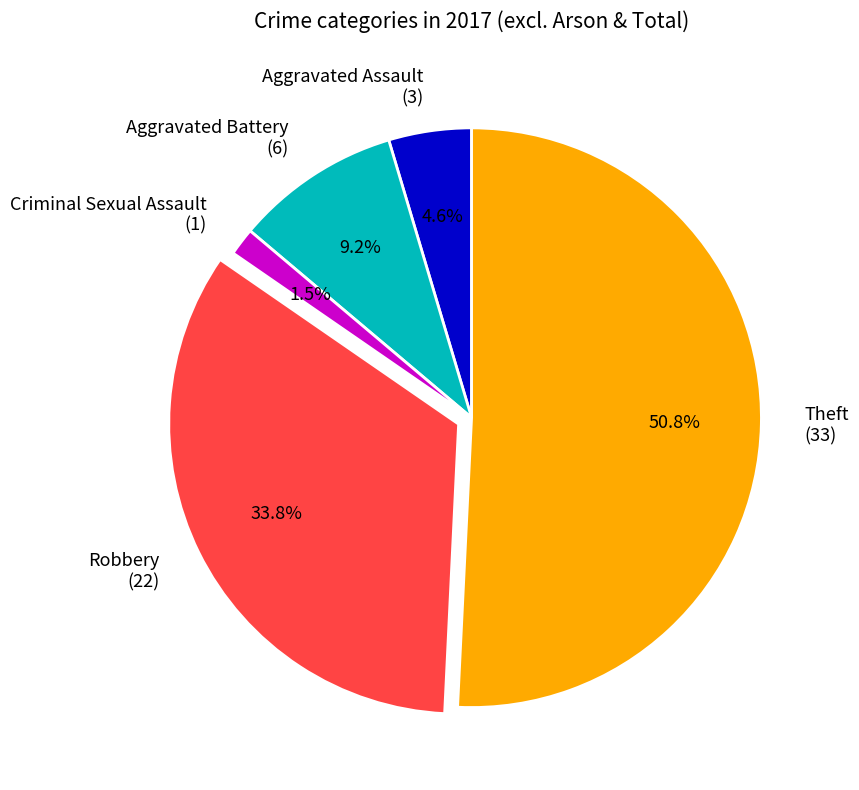

What is the ratio of the value at Robbery (22) to the value at Aggravated Battery (6)?

3.7